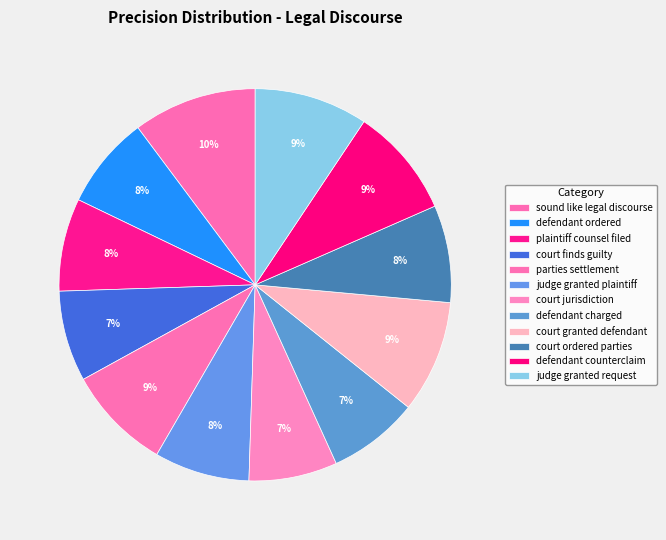

How many slices are in this pie chart?

12